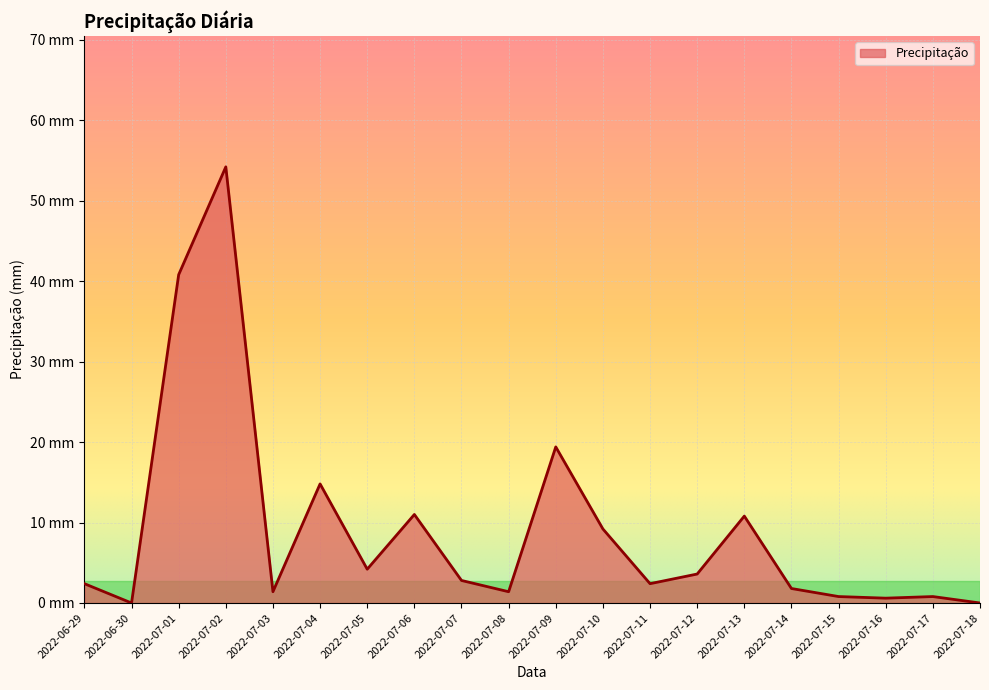

How many interior local valleys (lower than both neighbors) does the data have?

6